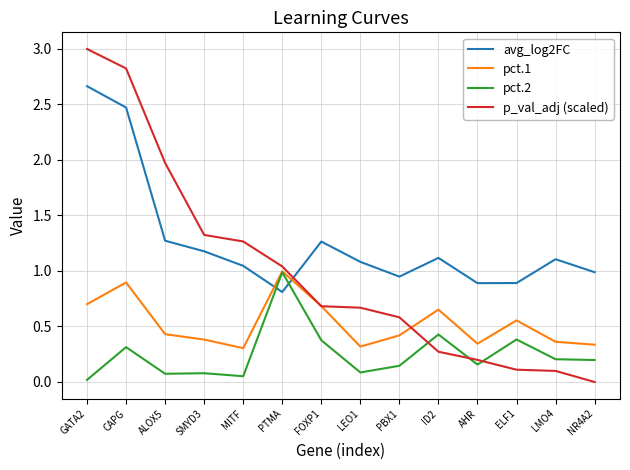

Which series has the largest total across all categories?

avg_log2FC